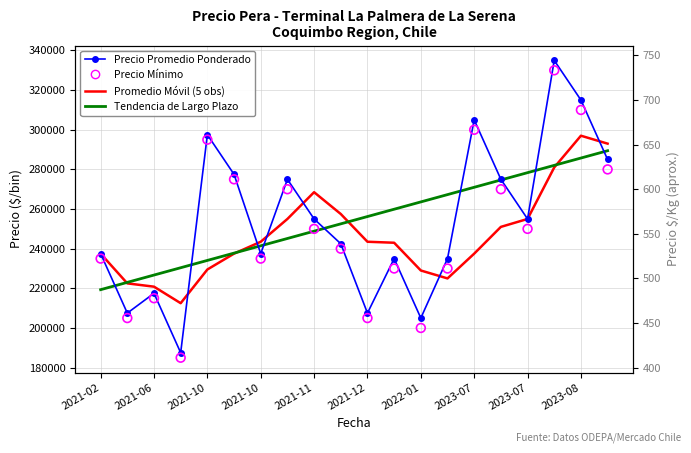

At how many categories does at least one series exceed 294246?

4